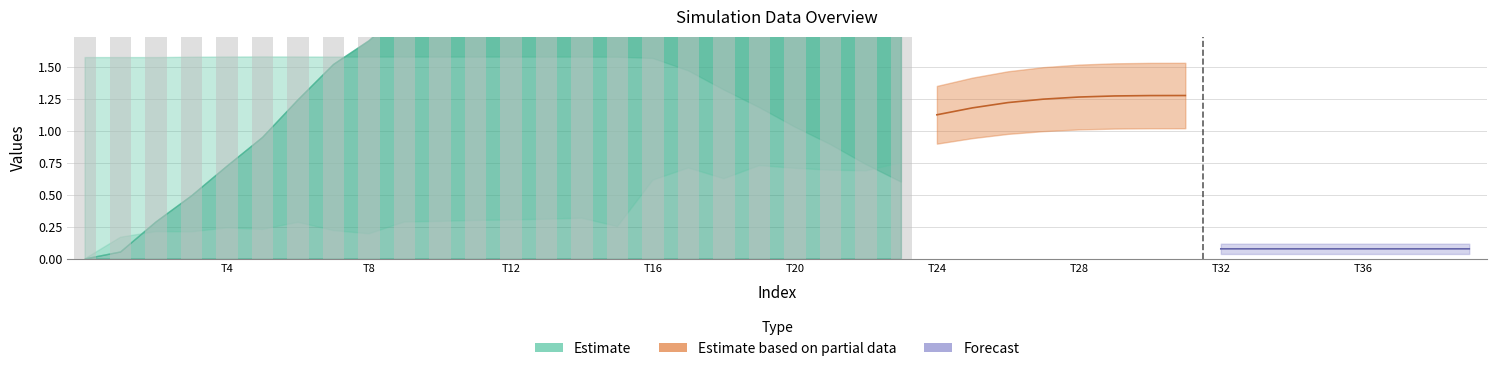

Does the chart contain stacked bars?

No